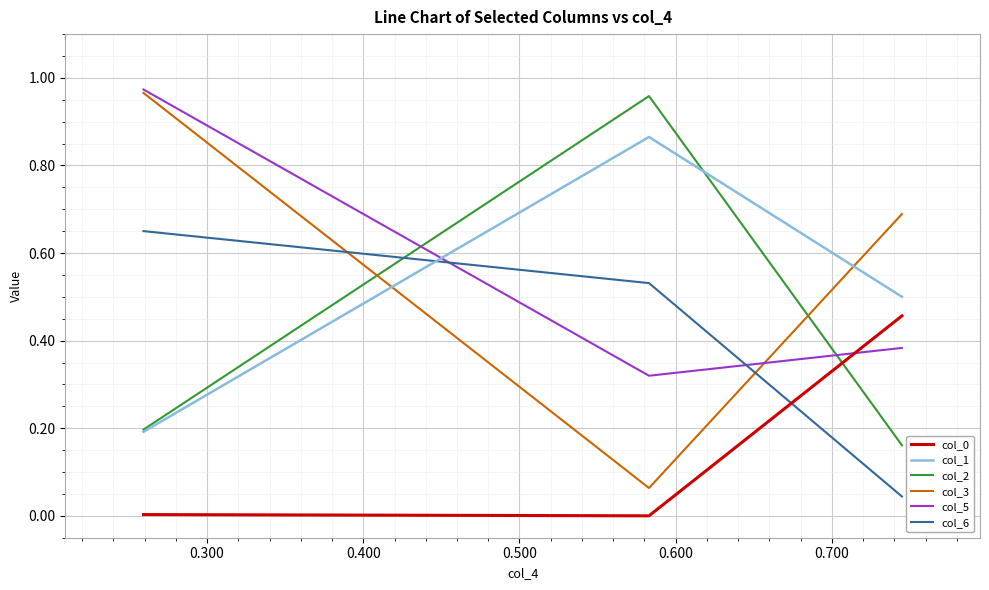

What is the value of the col_3 point at the 2nd from the left?

0.1